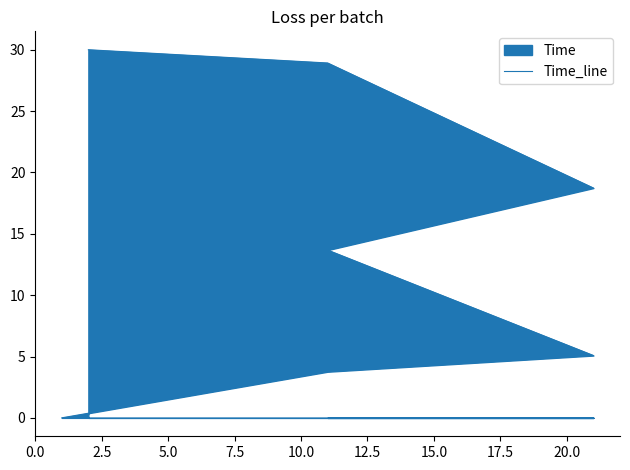

Between 7.5 and 12.5, which is larger?

12.5